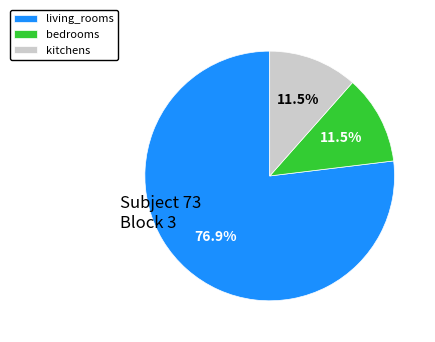

Is bedrooms the majority of the pie?

No